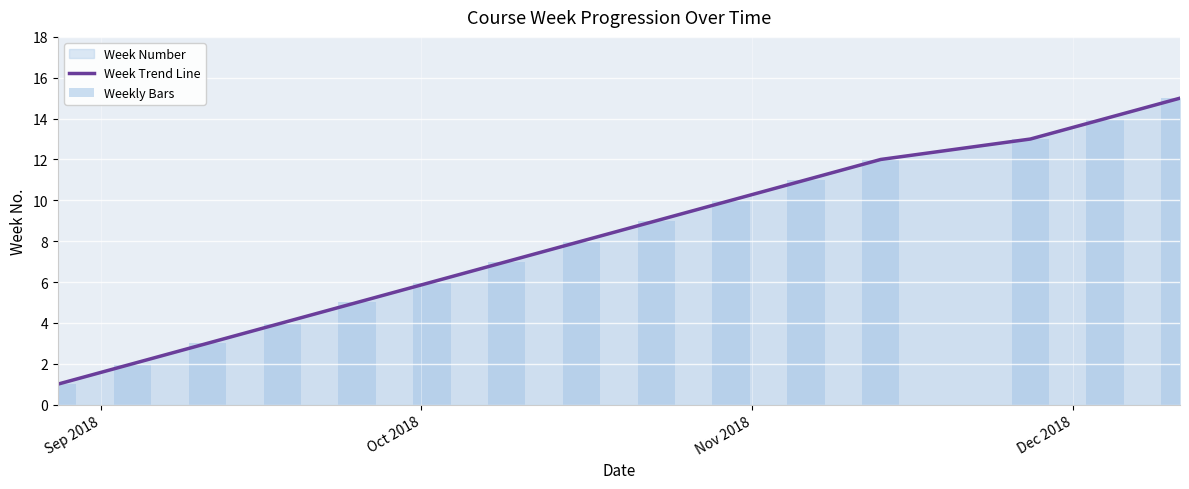

How many data points does each series have?

15